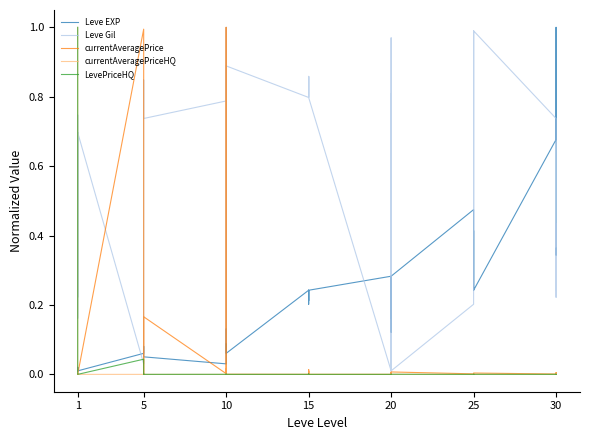

What is the maximum value for Leve Gil?

1.0